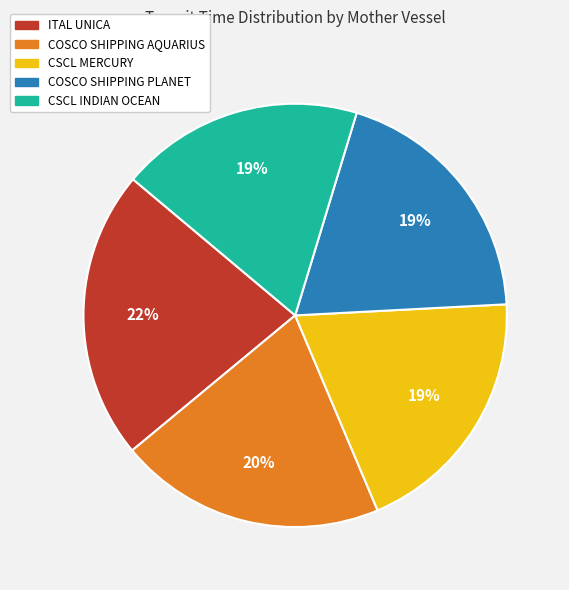

To the nearest percent, what is the difference between the COSCO SHIPPING AQUARIUS and COSCO SHIPPING PLANET slice percentages?

1%